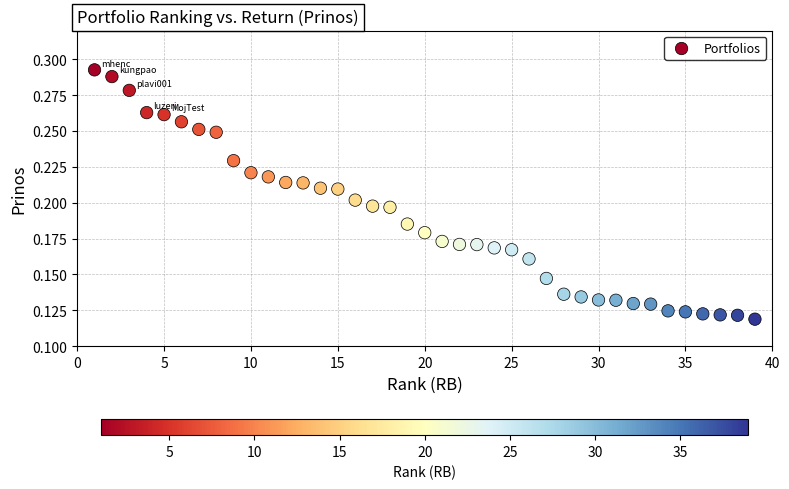

What is the range of X values (max minus min)?

38.0